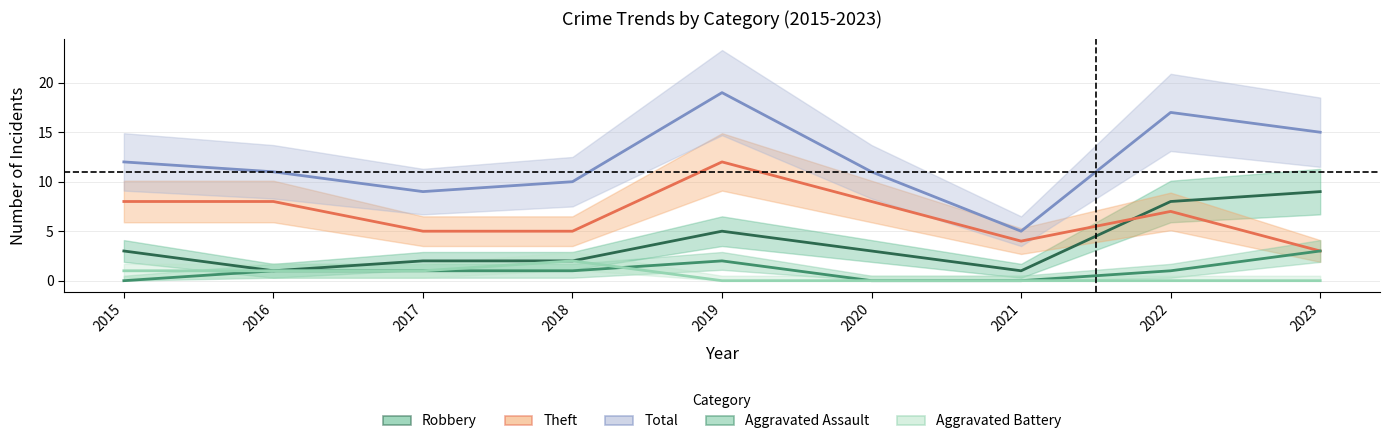

Where is the first local maximum for Aggravated Battery?

2018